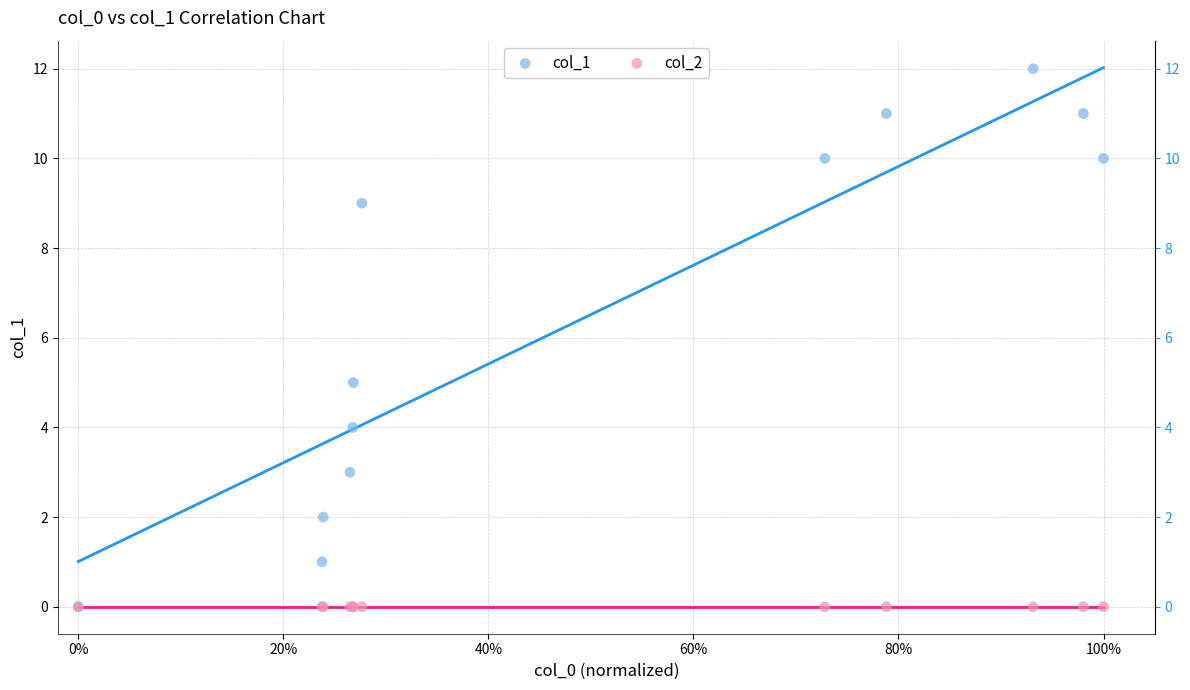

Across all series, what Y value is closest to 6?

5